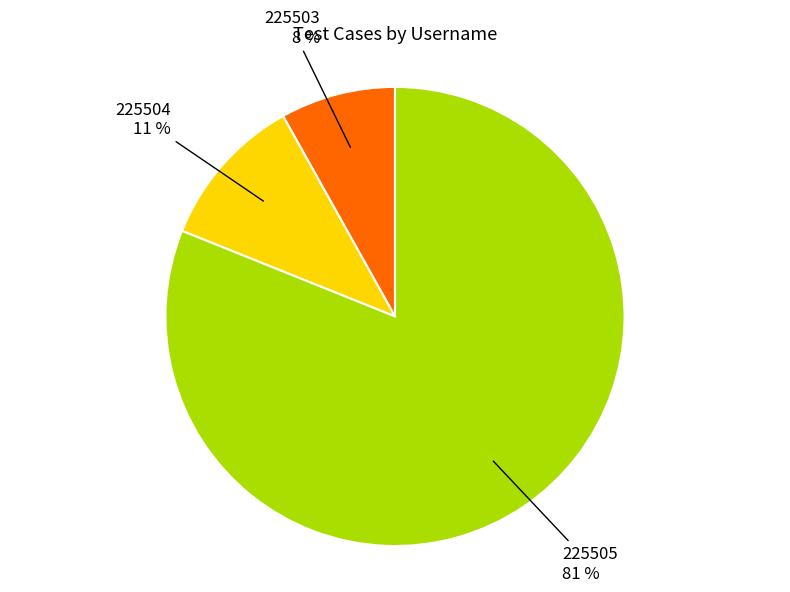

Does 225505 account for over 50% of the chart?

Yes